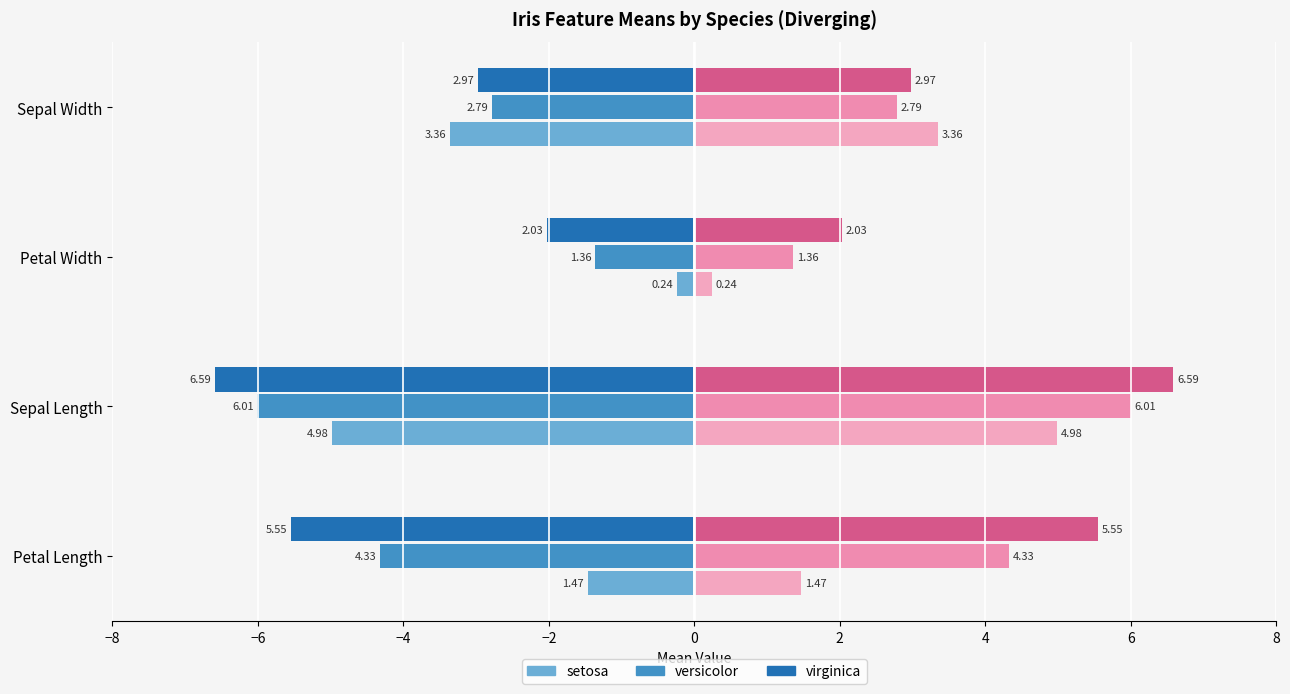

How many series are shown in this chart?

6